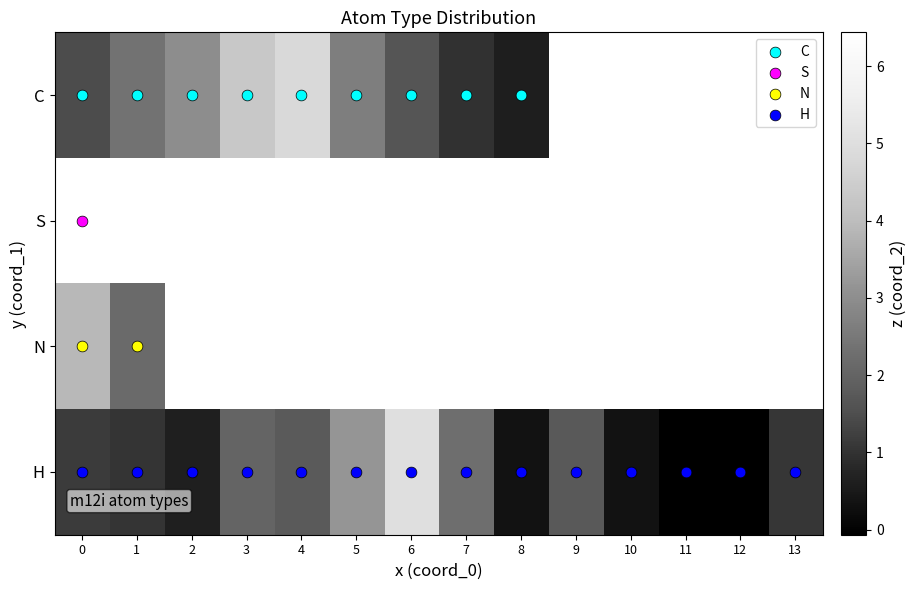

How many series are shown in this chart?

4